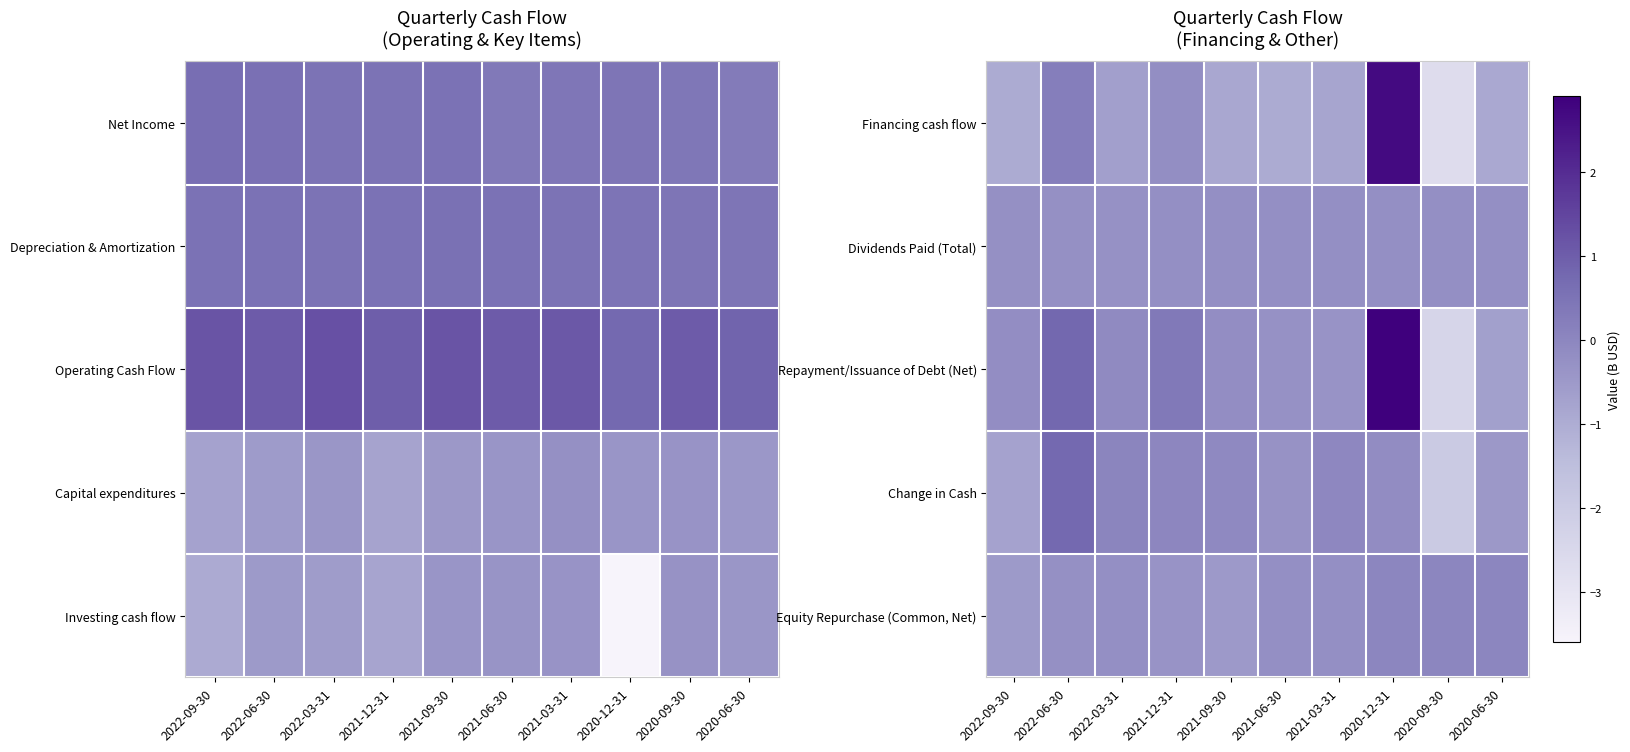

Reading right to left, what are all the values shown in this chart?

Financing cash flow: 2020-06-30=-0.9	2020-09-30=-2.7	2020-12-31=2.7	2021-03-31=-0.8	2021-06-30=-1.0	2021-09-30=-0.9	2021-12-31=-0.2	2022-03-31=-0.6	2022-06-30=0.2	2022-09-30=-1.0
Dividends Paid (Total): 2020-06-30=-0.2	2020-09-30=-0.2	2020-12-31=-0.2	2021-03-31=-0.2	2021-06-30=-0.2	2021-09-30=-0.2	2021-12-31=-0.2	2022-03-31=-0.3	2022-06-30=-0.3	2022-09-30=-0.3
Repayment/Issuance of Debt (Net): 2020-06-30=-0.7	2020-09-30=-2.4	2020-12-31=2.9	2021-03-31=-0.3	2021-06-30=-0.3	2021-09-30=-0.2	2021-12-31=0.4	2022-03-31=-0.1	2022-06-30=0.8	2022-09-30=-0.2
Change in Cash: 2020-06-30=-0.5	2020-09-30=-2.0	2020-12-31=-0.2	2021-03-31=-0.0	2021-06-30=-0.3	2021-09-30=-0.1	2021-12-31=-0.0	2022-03-31=0.1	2022-06-30=0.7	2022-09-30=-0.7
Equity Repurchase (Common, Net): 2020-06-30=0.0	2020-09-30=0.0	2020-12-31=0.0	2021-03-31=-0.2	2021-06-30=-0.2	2021-09-30=-0.5	2021-12-31=-0.3	2022-03-31=-0.2	2022-06-30=-0.3	2022-09-30=-0.5